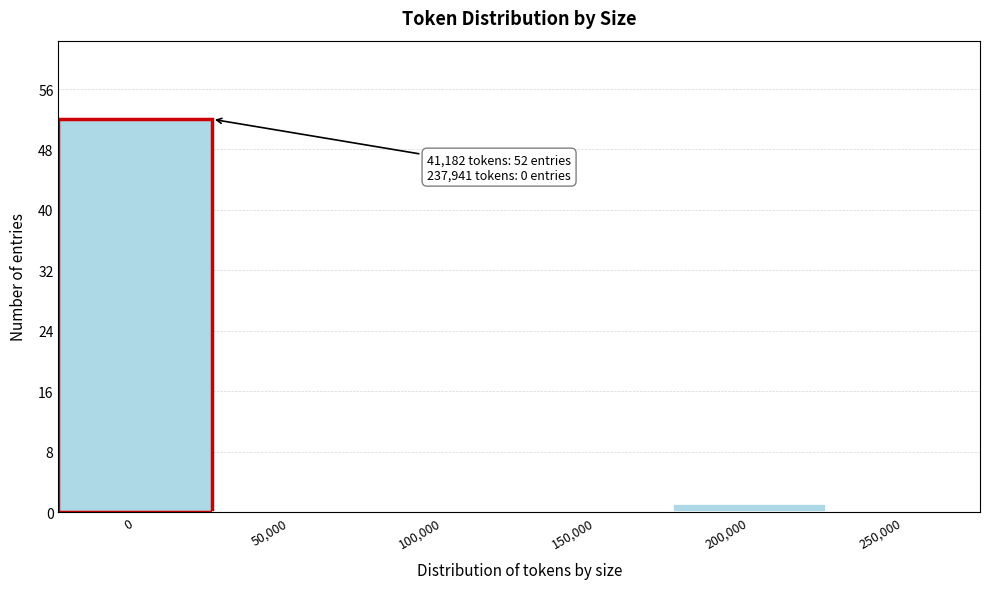

Reading left to right, extract all data points from this chart.

0=52	50,000=0	100,000=0	150,000=0	200,000=1	250,000=0